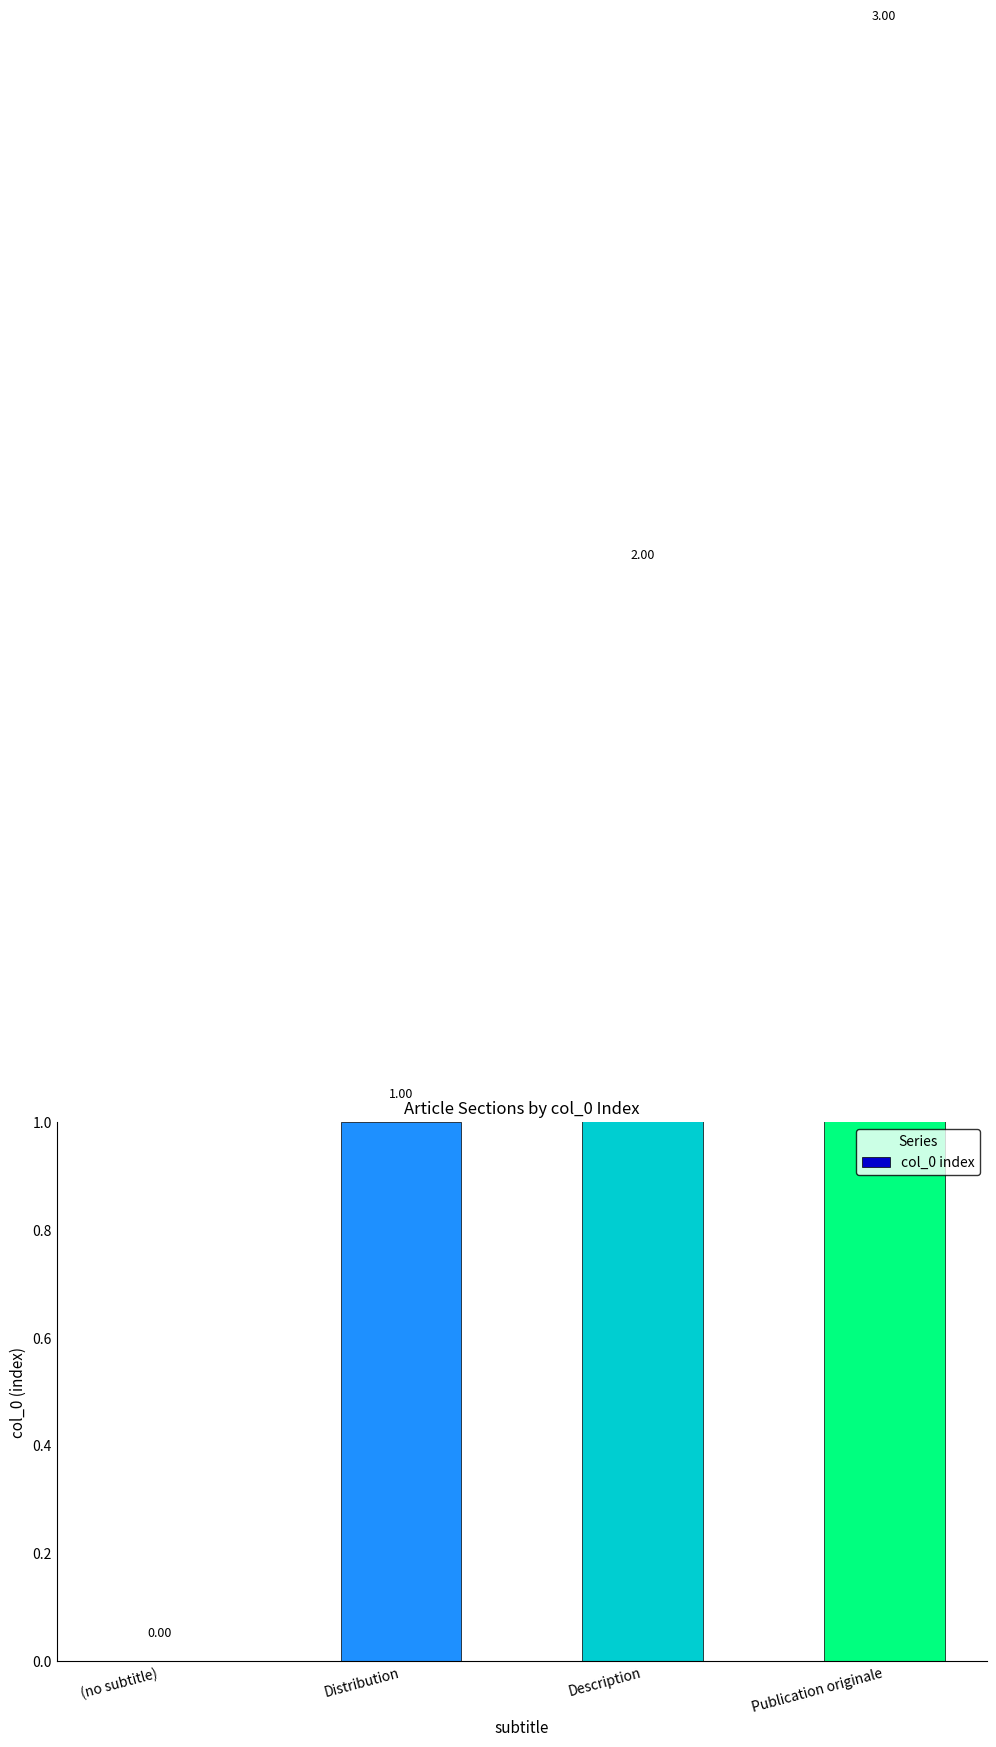

What is the change in value from (no subtitle) to Distribution?

+1